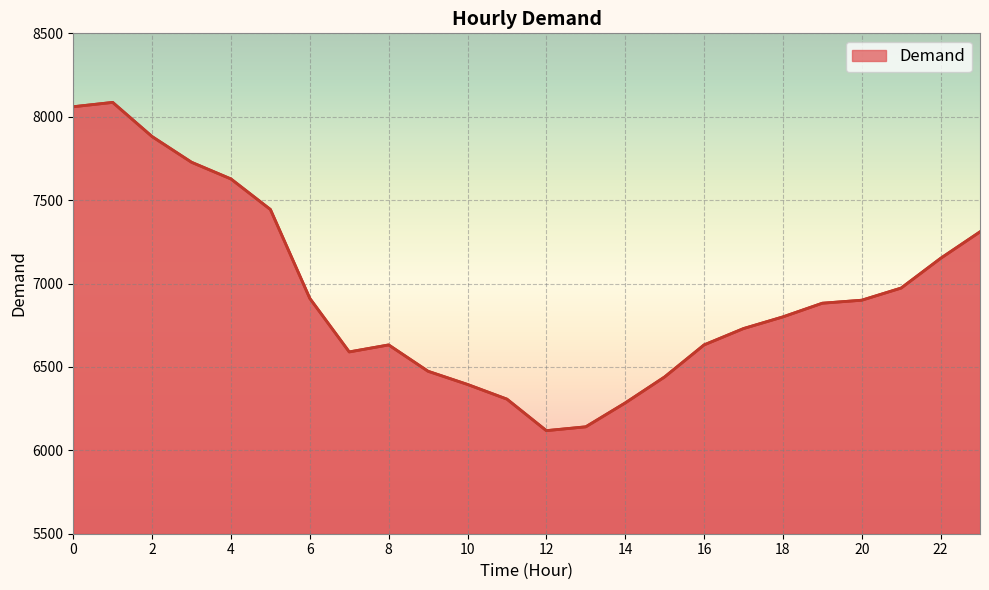

What is the minimum value shown in the chart?

6118